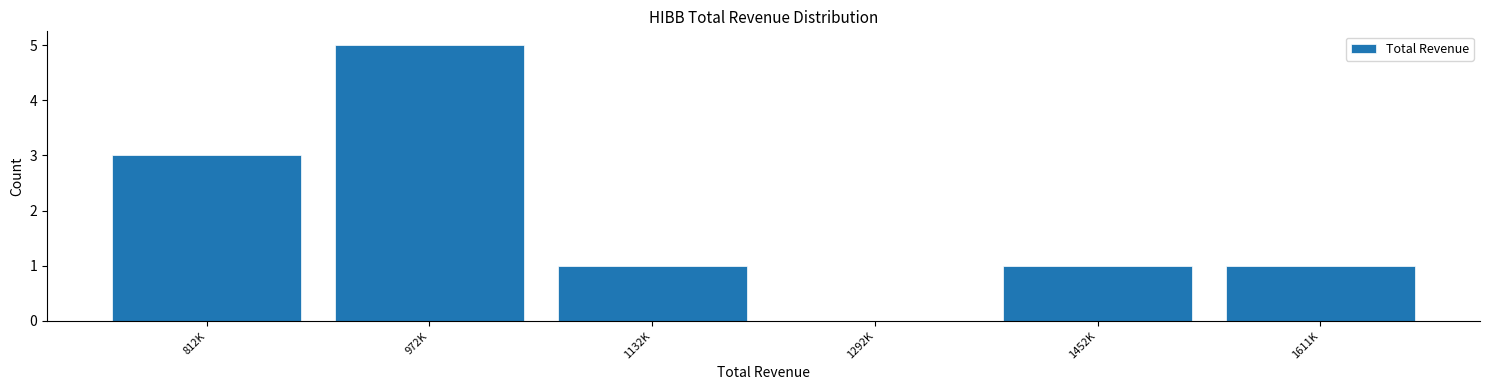

Reading right to left, list all the values displayed in this chart.

1611K=1	1452K=1	1292K=0	1132K=1	972K=5	812K=3